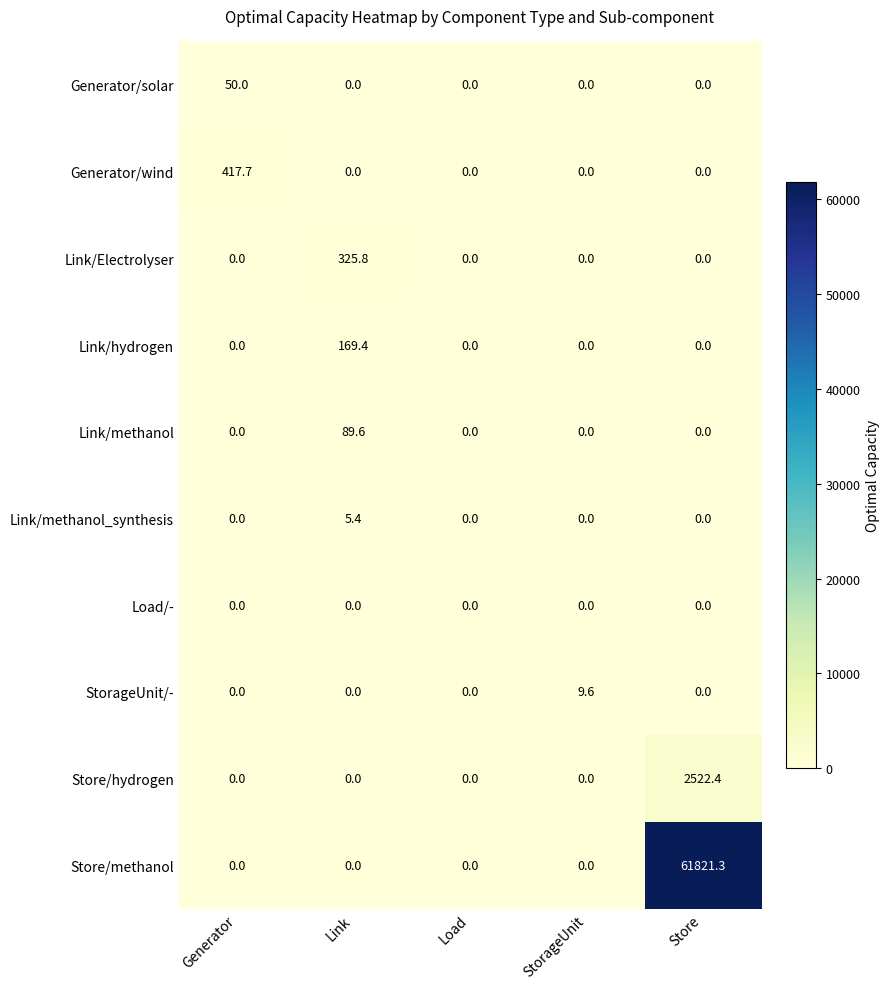

What is the spread (max minus min) of values at StorageUnit?

9.6